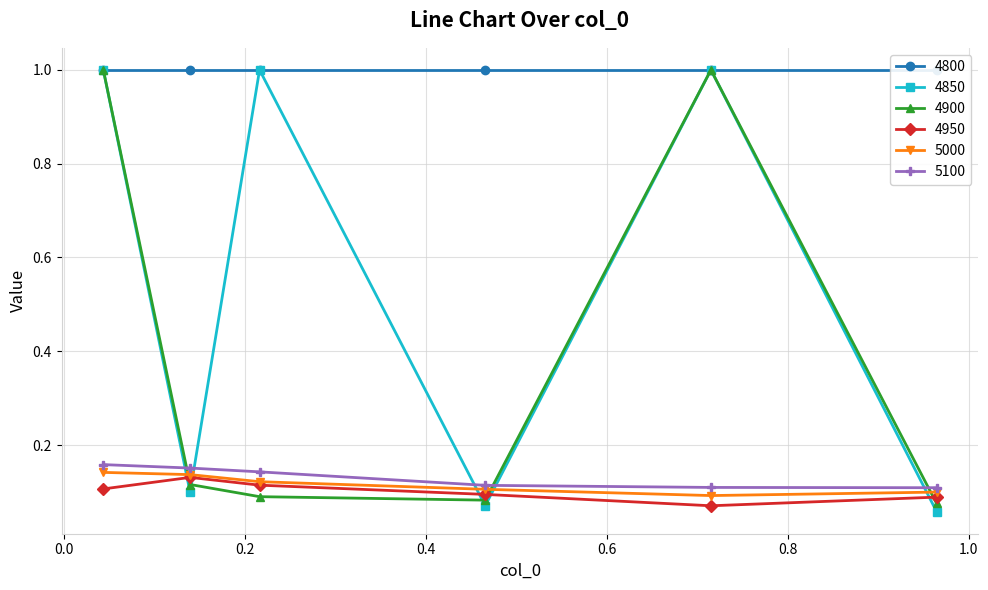

What is the sum of the 5000 values at 0.9643835616438357 and 0.7150684931506849?

0.2